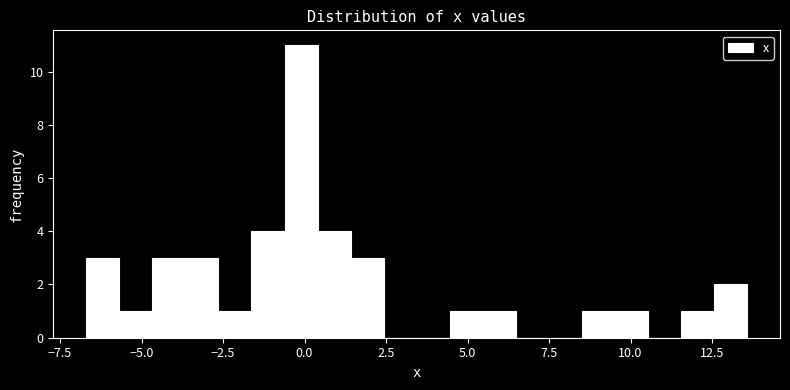

Around what value on the x-axis is the tallest bar? Give the approximate position of its centre, as read against the axis.

0.0